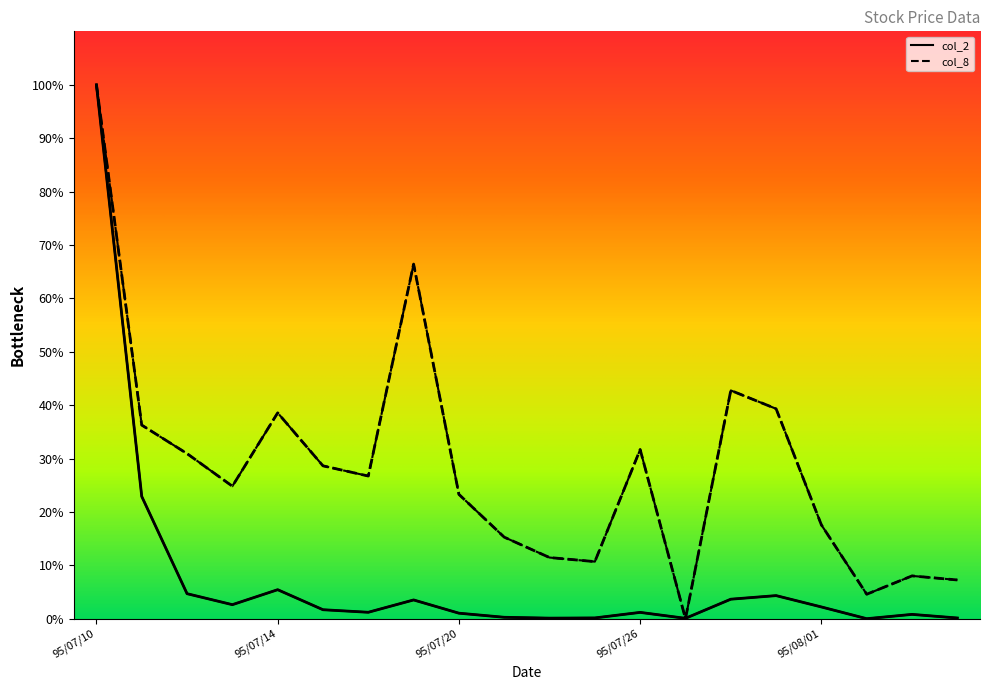

What are all the series names shown in the legend?

col_2, col_8